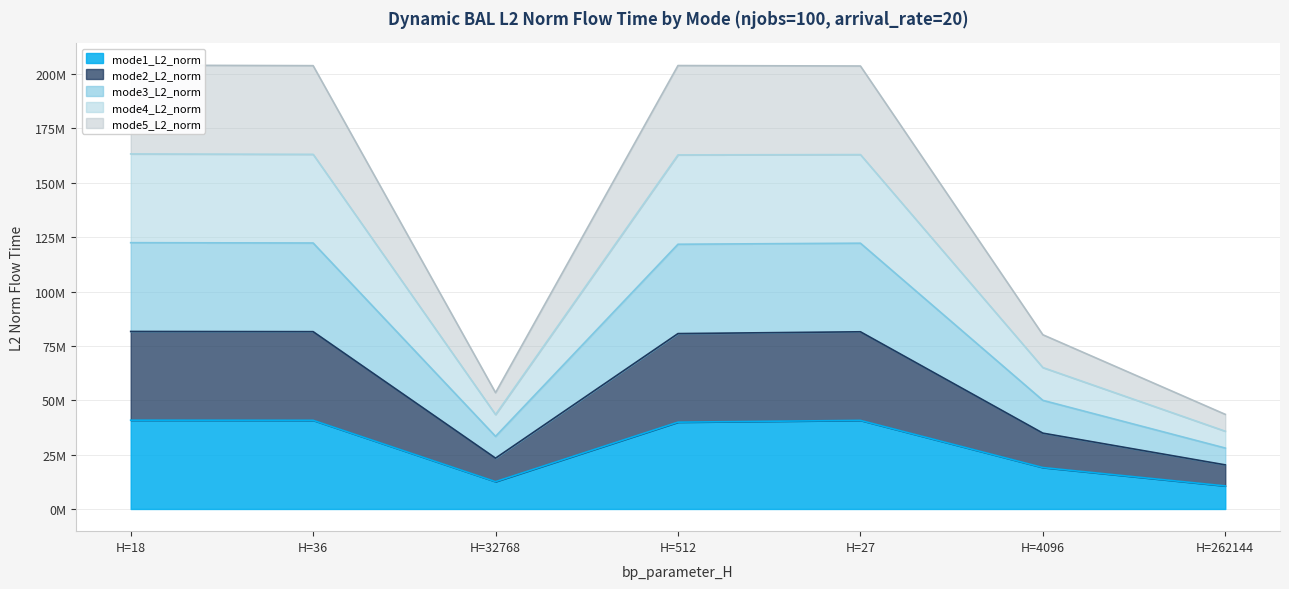

How many distinct data groups are displayed?

5